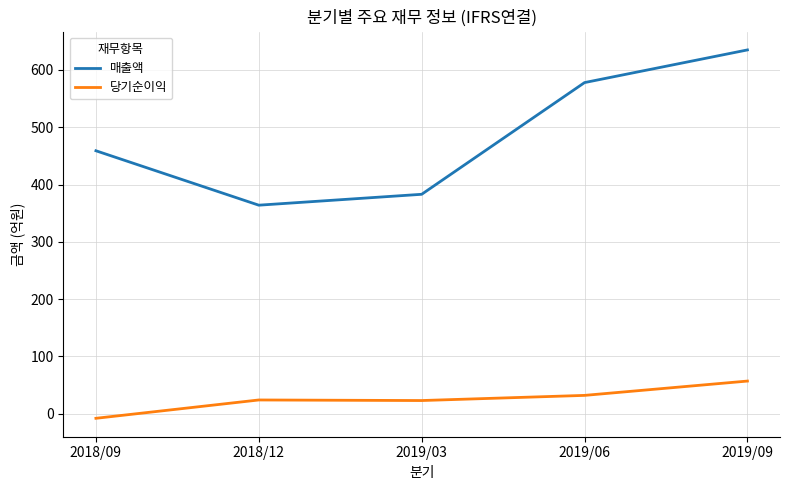

True or false: 매출액 and 당기순이익 cross at least once.

False